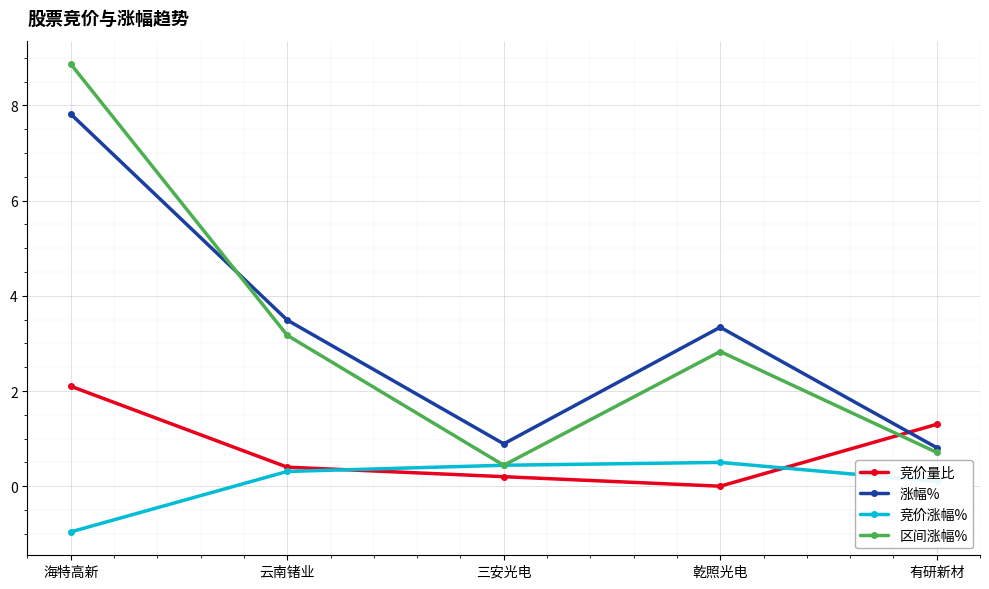

What is the sum of the 竞价涨幅% values at 云南锗业 and 三安光电?

0.8